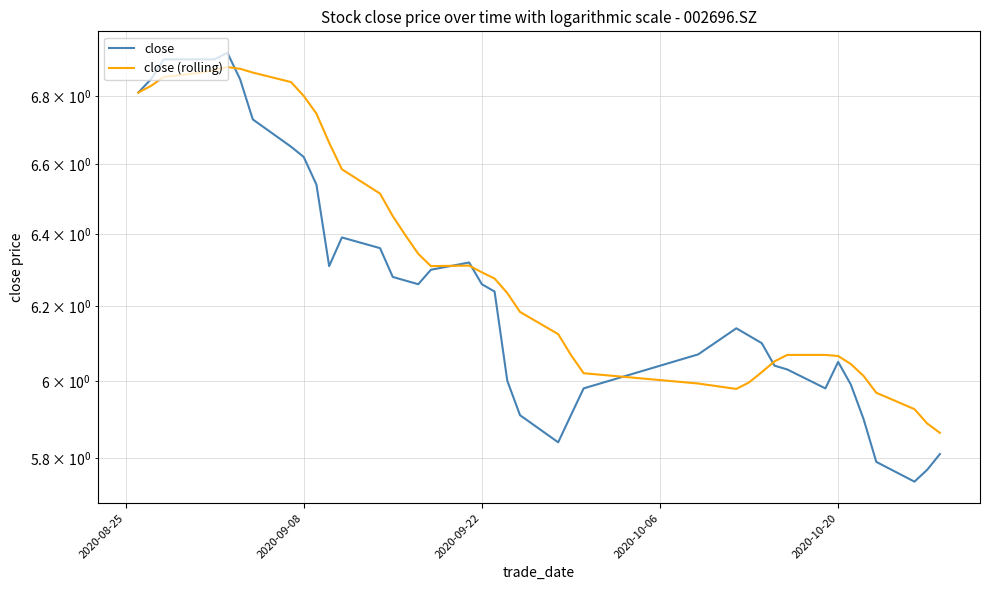

What are all the series names shown in the legend?

close, close (rolling)